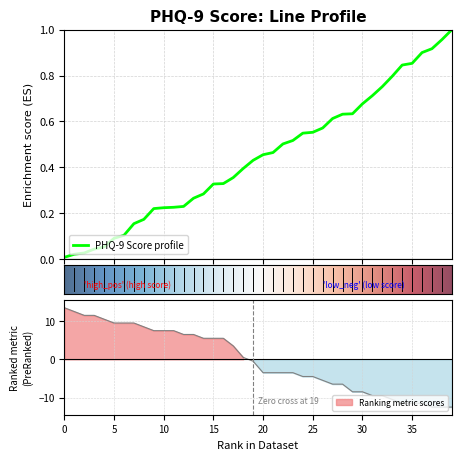

Does the chart have visible grid lines?

Yes